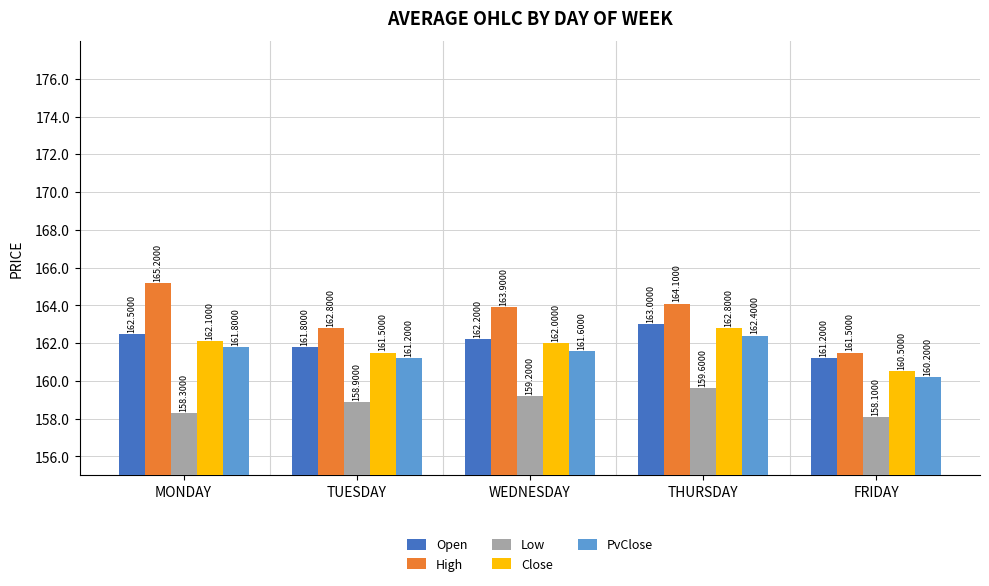

Reading left to right, transcribe all the data shown in this chart.

Open: 162.5	161.8	162.2	163.0	161.2
High: 165.2	162.8	163.9	164.1	161.5
Low: 158.3	158.9	159.2	159.6	158.1
Close: 162.1	161.5	162.0	162.8	160.5
PvClose: 161.8	161.2	161.6	162.4	160.2